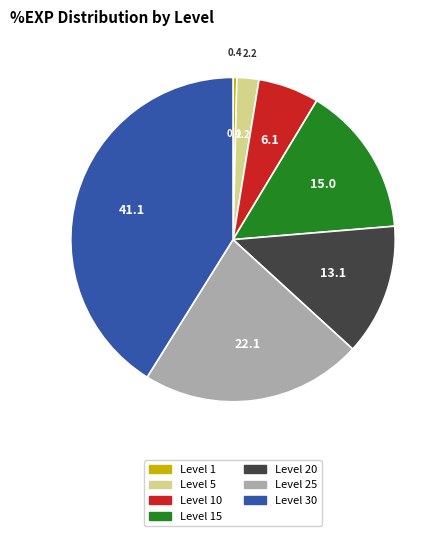

How many segments does this pie chart have?

7